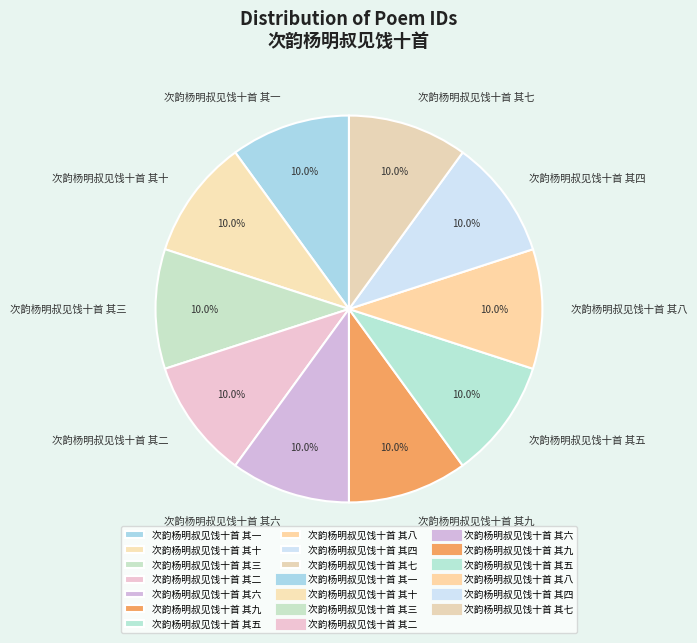

Is it true that 次韵杨明叔见饯十首 其三 is 10% of the pie?

True